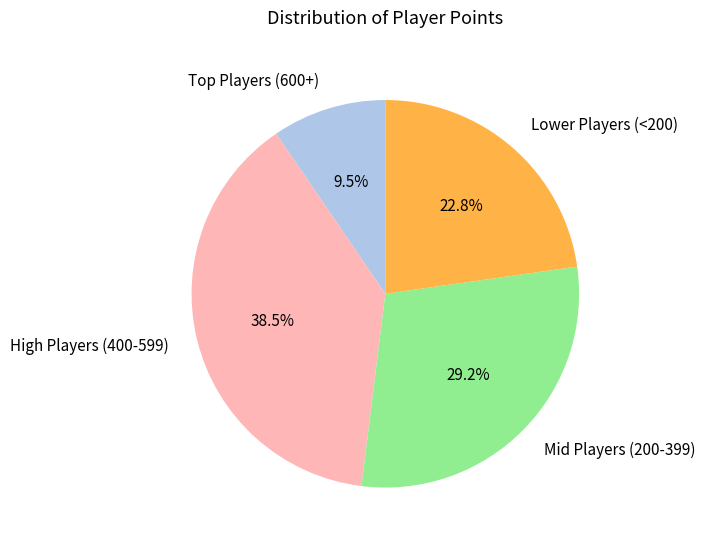

Does High Players (400-599) represent more than half of the total?

No